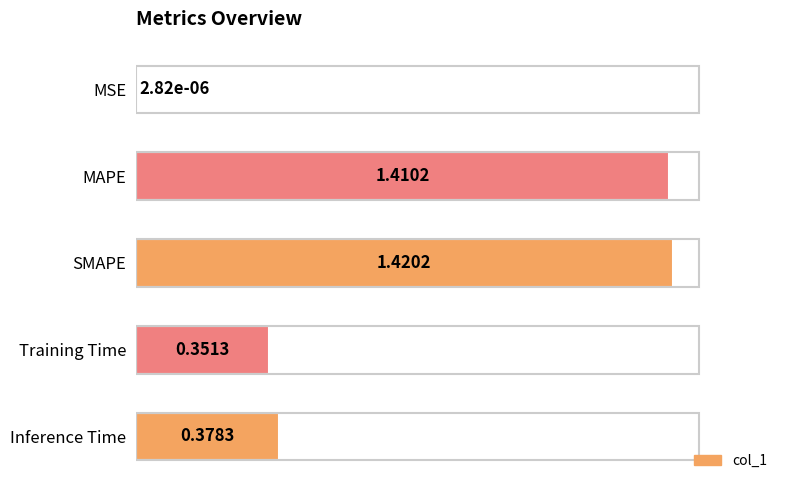

At which label is the value closest to 0?

MSE